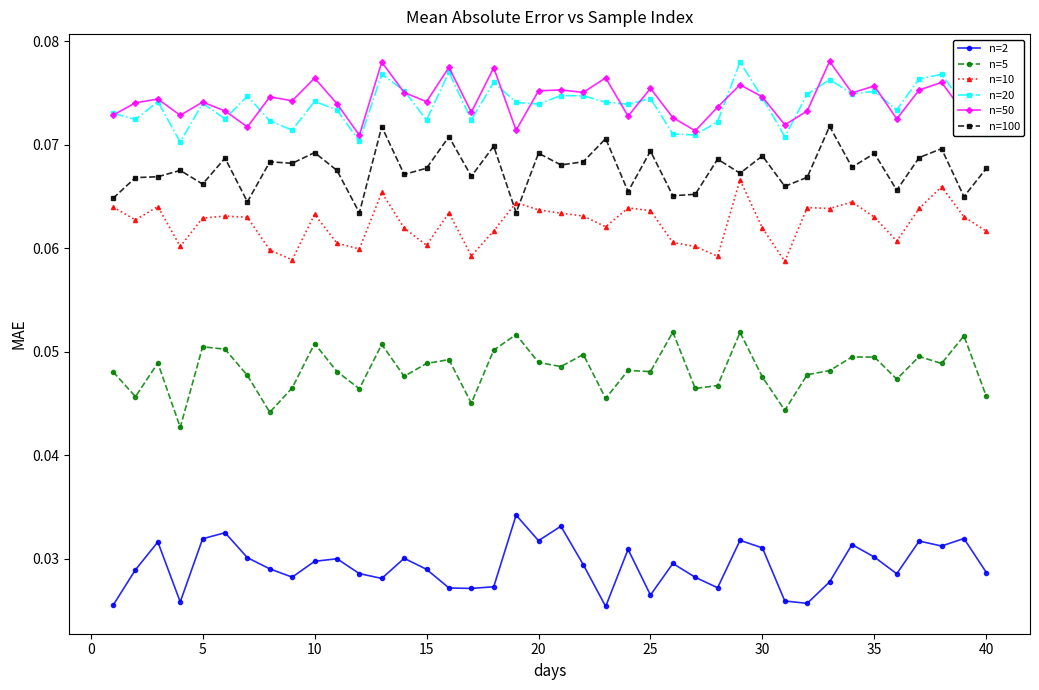

At how many categories does at least one series exceed 0?

40